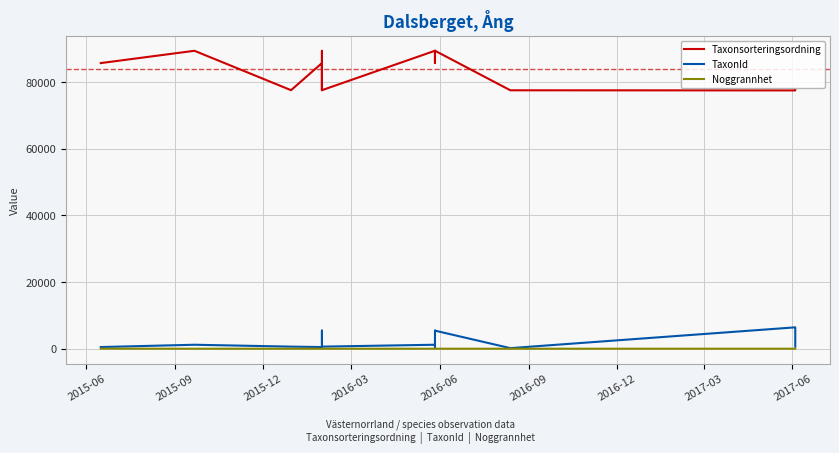

What is the smallest value displayed?

10